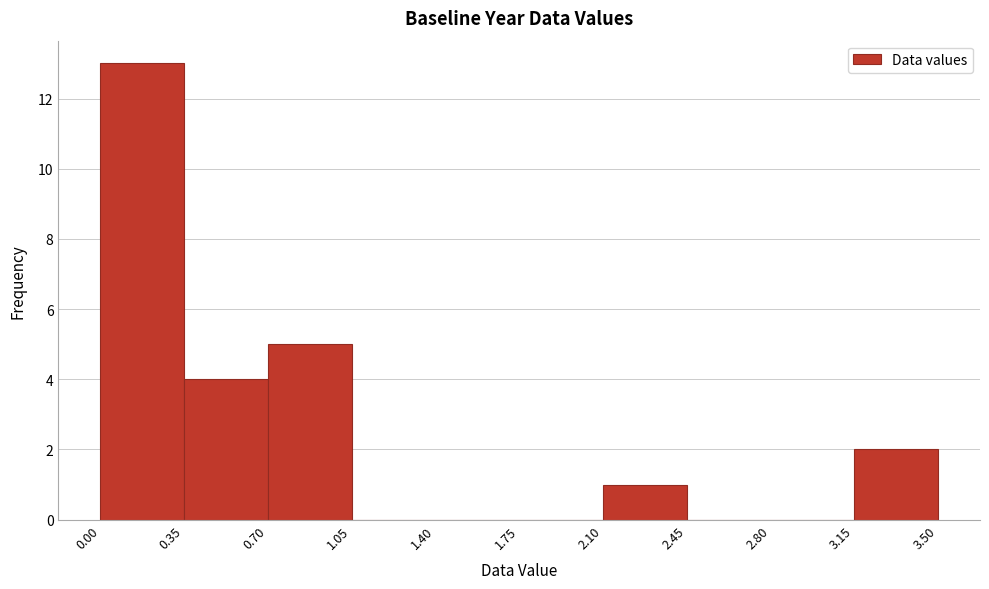

What is the height of the bar covering 2.10 to 2.45 on the x-axis? The values are not printed on the chart, so give them approximately, as read against the axis.

1